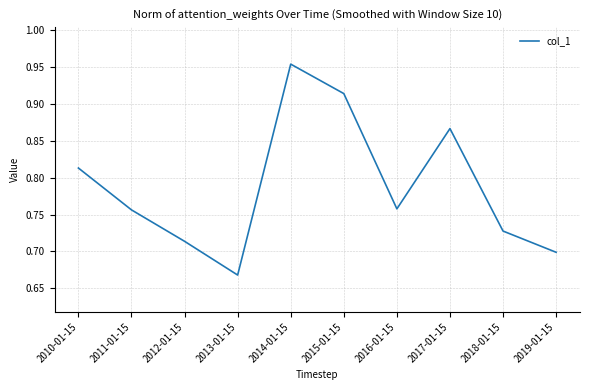

Between 2018-01-15 and 2019-01-15, which is larger?

2018-01-15